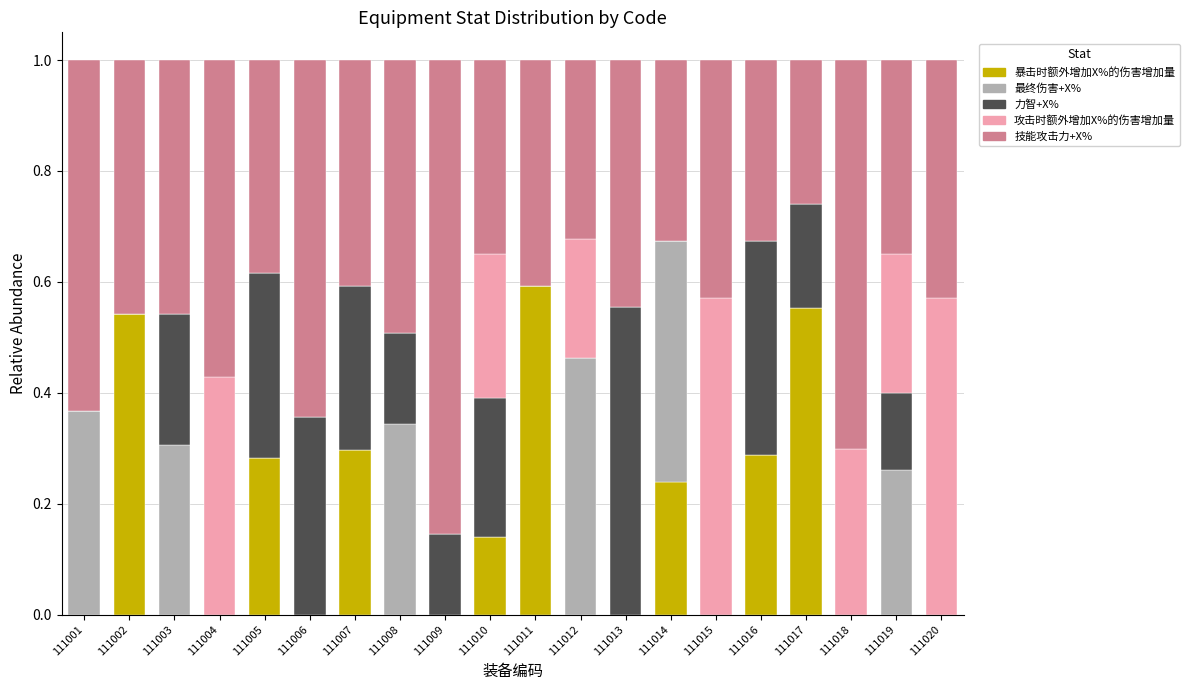

How many data points does each series have?

20